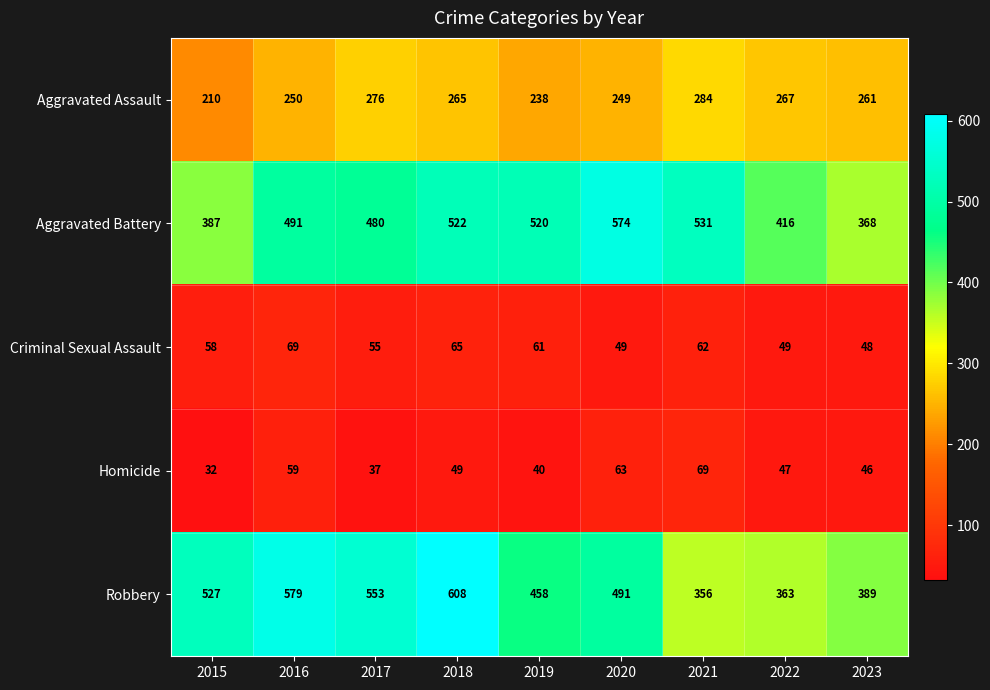

Which series has the largest total across all categories?

Robbery